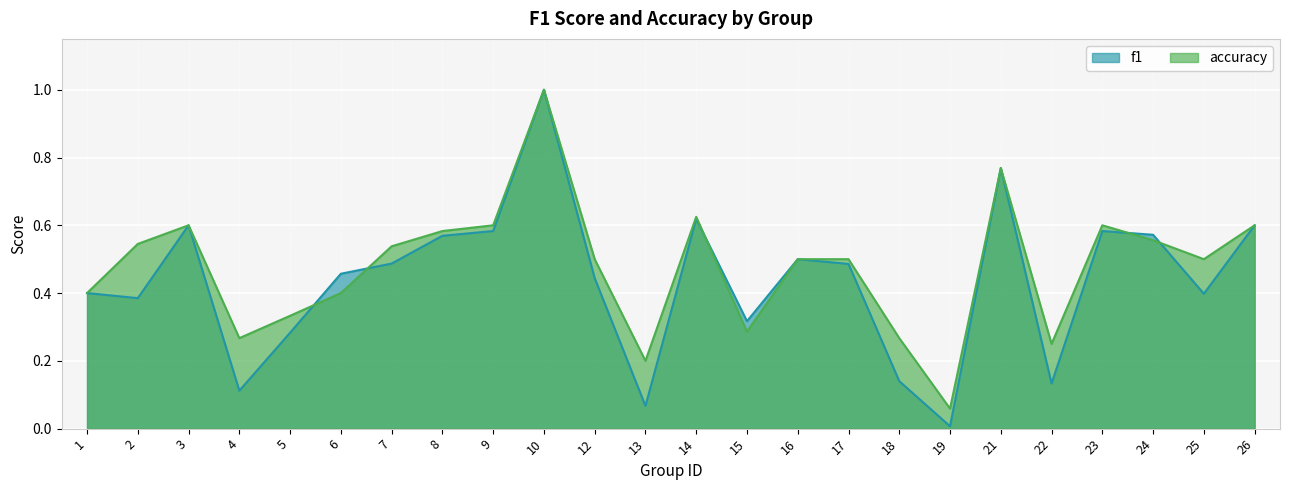

At which label does accuracy reach its minimum?

19